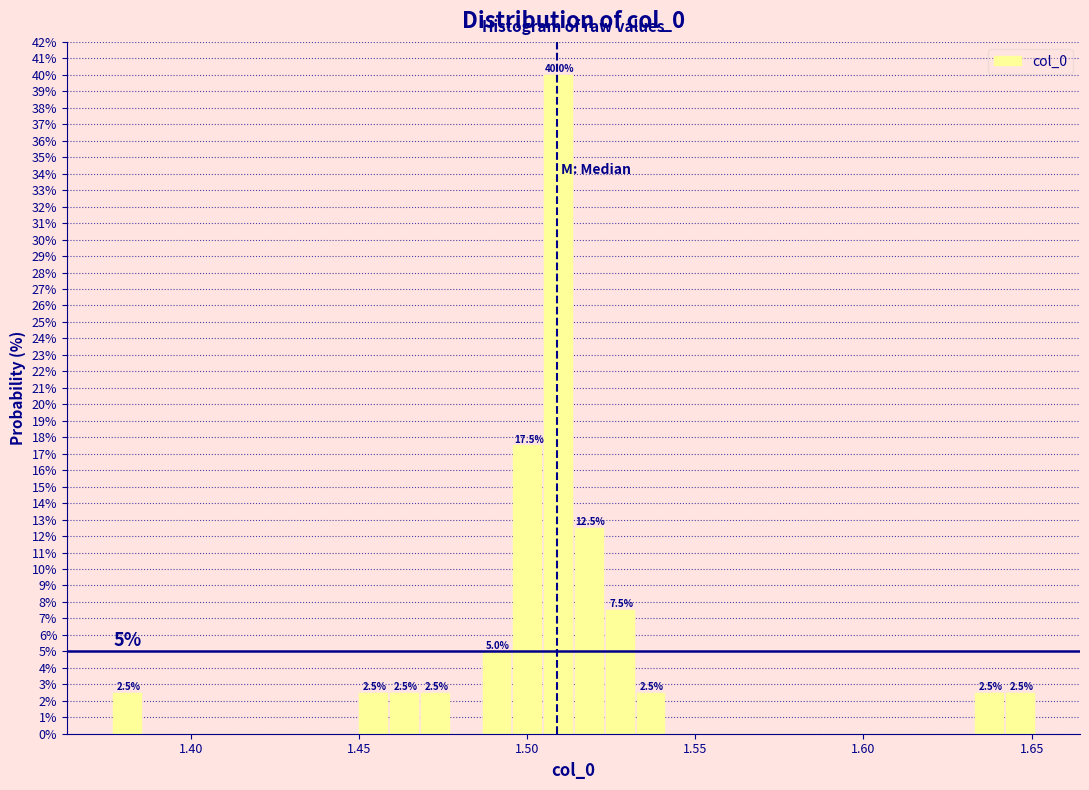

Read against the x-axis, roughly where is the centre of the tallest bar?

1.510